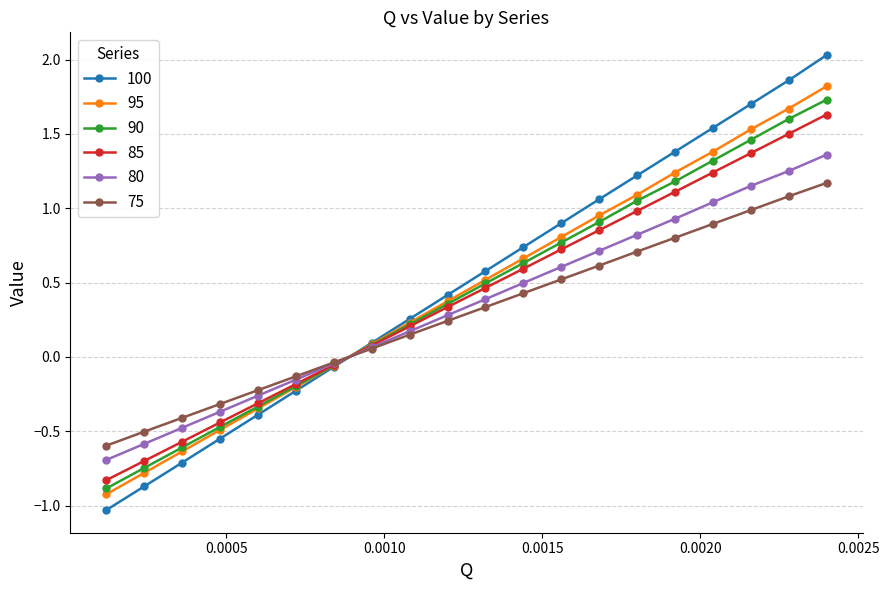

At how many categories does at least one series exceed 0?

13